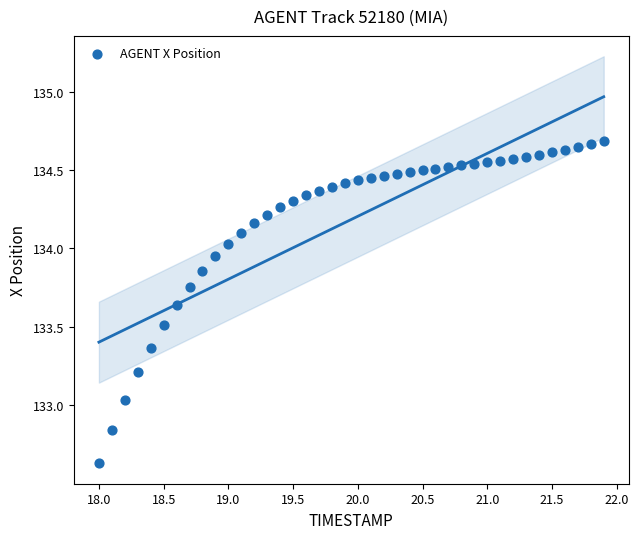

What is the range of X values (max minus min)?

3.9